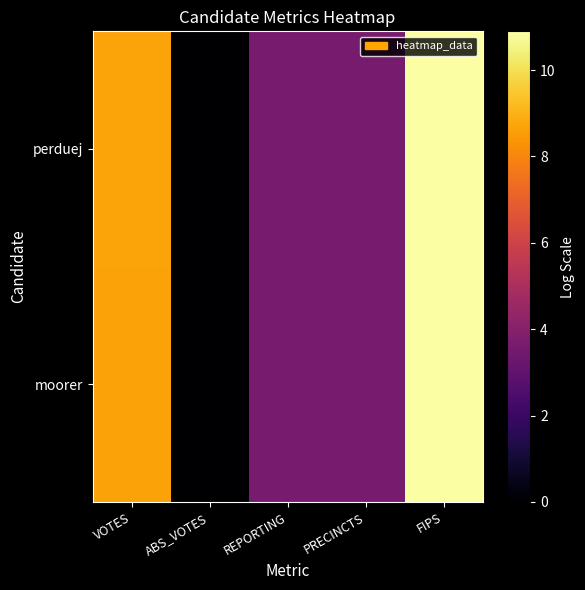

What is the total value across all series at VOTES?

17.3